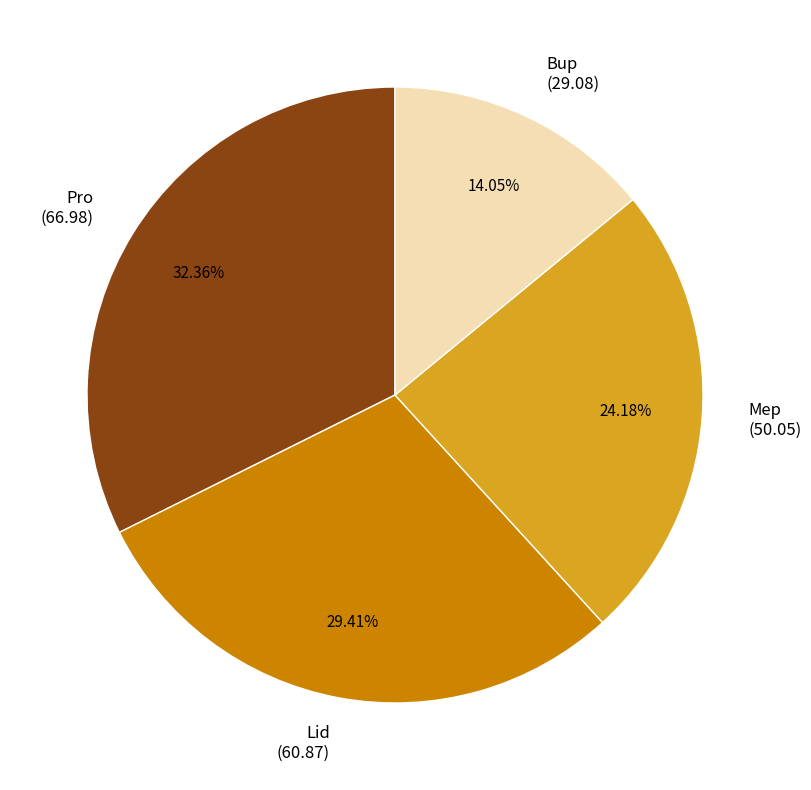

To the nearest percent, what is the difference between the Pro and Mep slice percentages?

8%